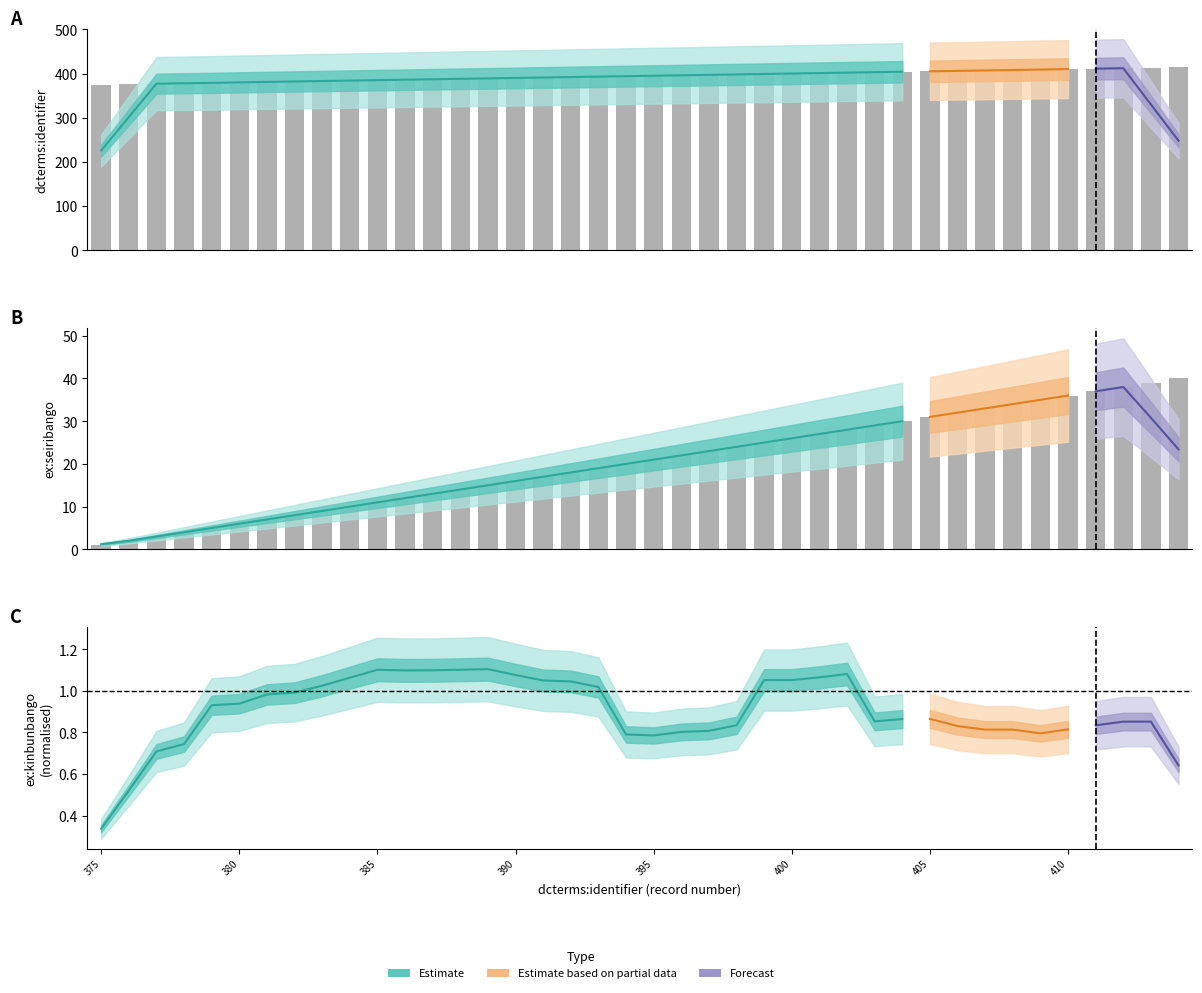

Is the value of dcterms:identifier at 381 greater than the value of ex:seiribango at 404?

Yes